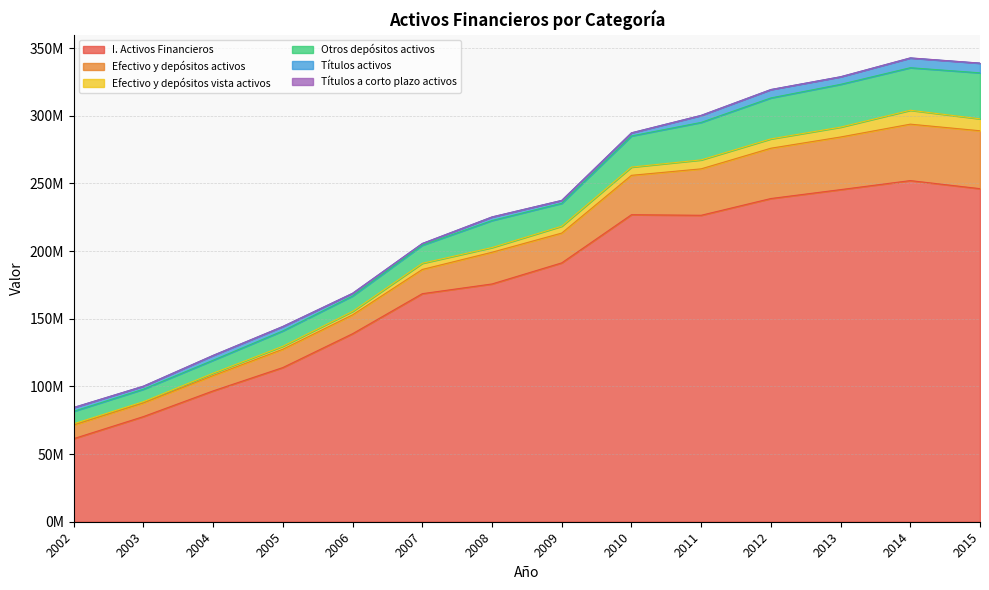

What are all the series names shown in the legend?

I. Activos Financieros, Efectivo y depósitos activos, Efectivo y depósitos vista activos, Otros depósitos activos, Títulos activos, Títulos a corto plazo activos